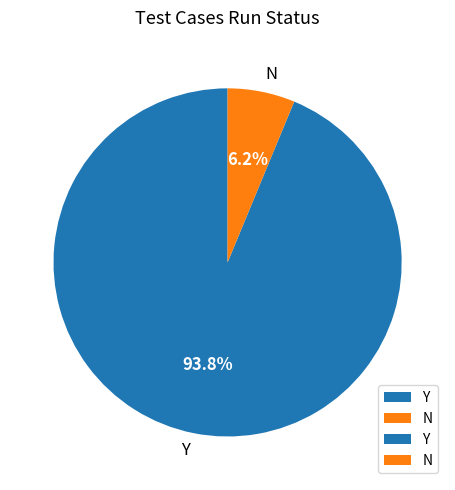

Which category has the biggest portion of the pie?

Y